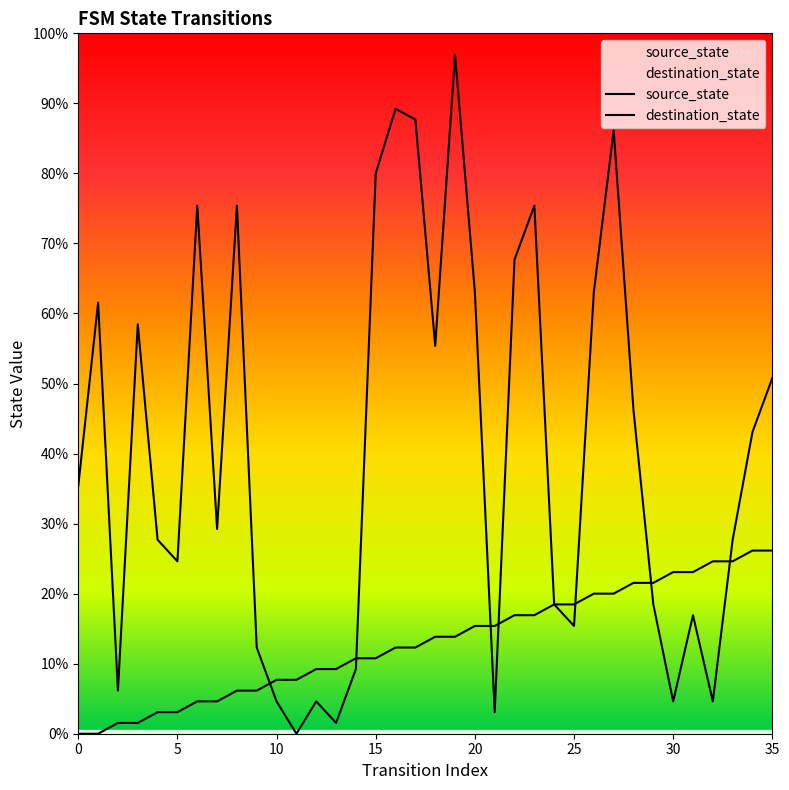

At 27, list the series in order from largest to smallest.

destination_state, source_state